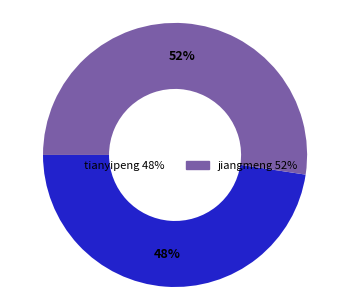

How many slices are in this pie chart?

2